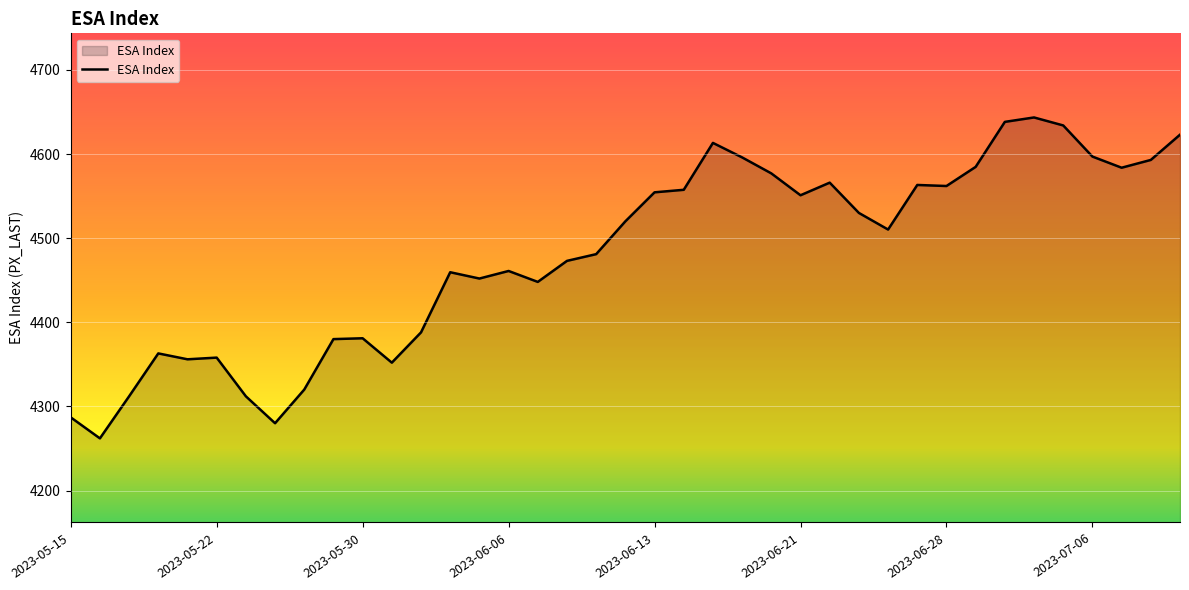

What is the difference between the maximum and minimum values?

381.5